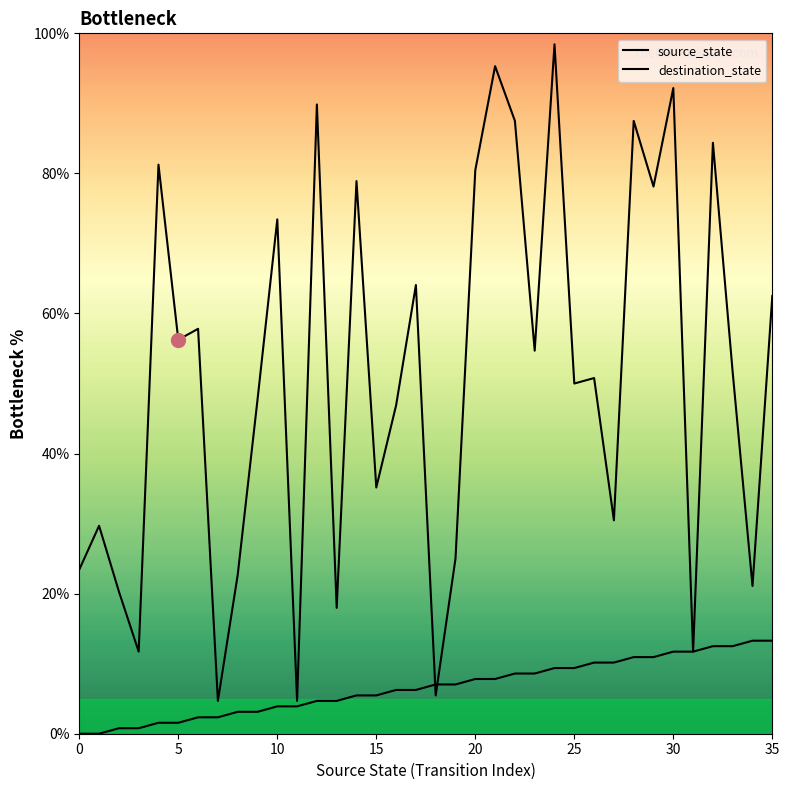

True or false: source_state has more than 0 points higher than both neighbors.

False